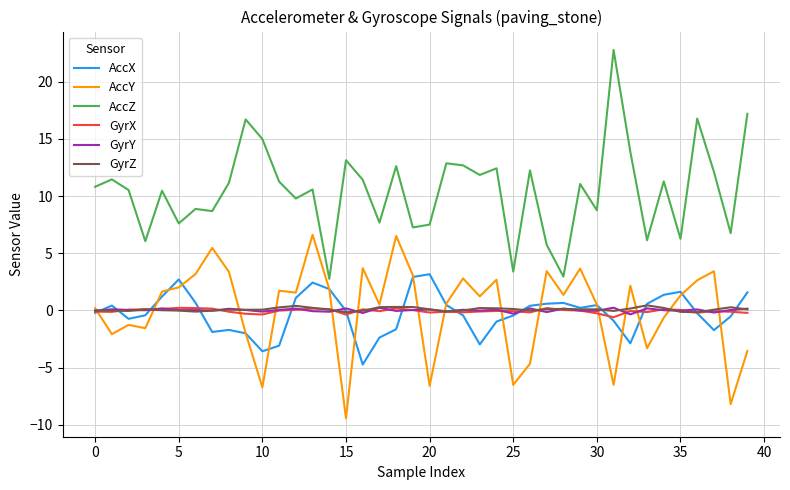

What is the greatest value displayed?

22.8